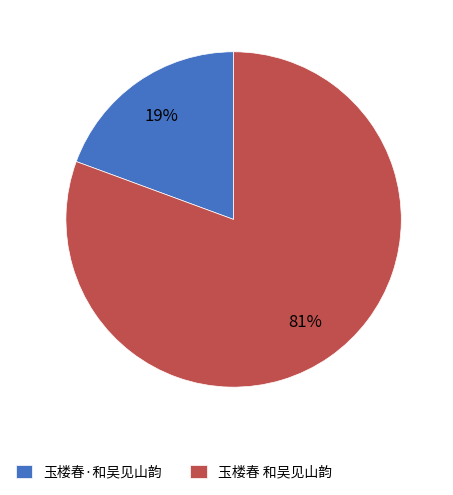

How many slices are in this pie chart?

2